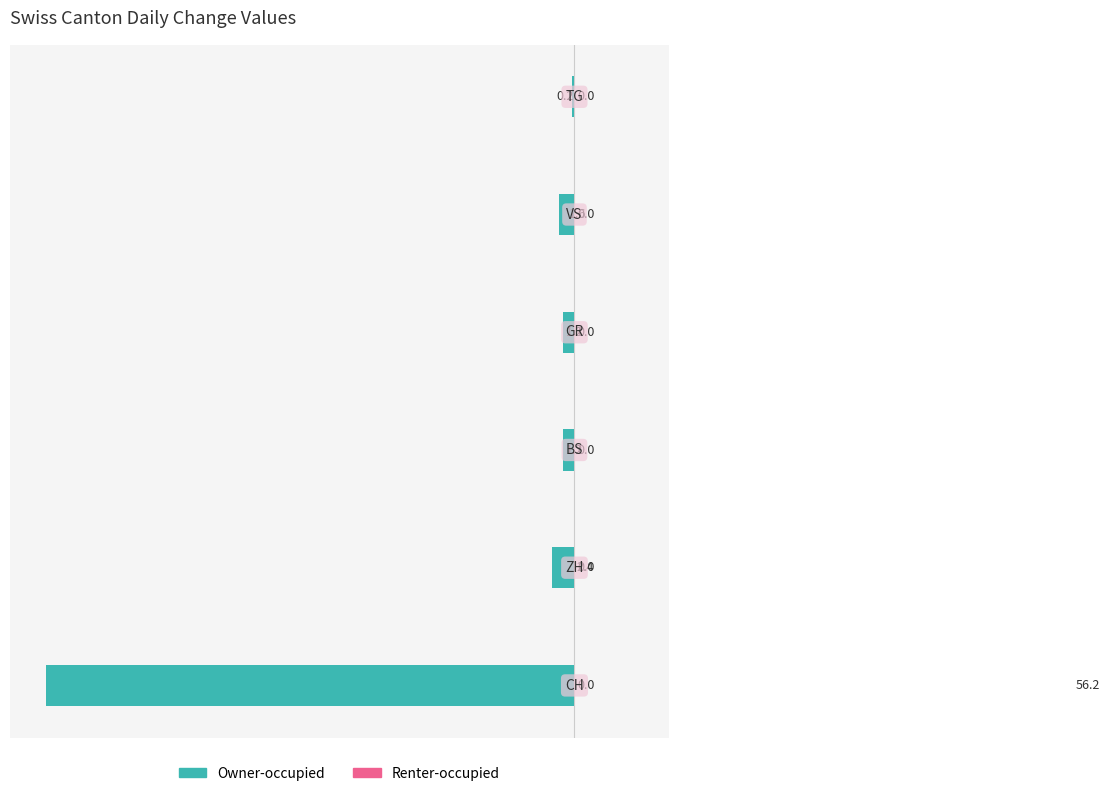

How many bars are there in total?

6